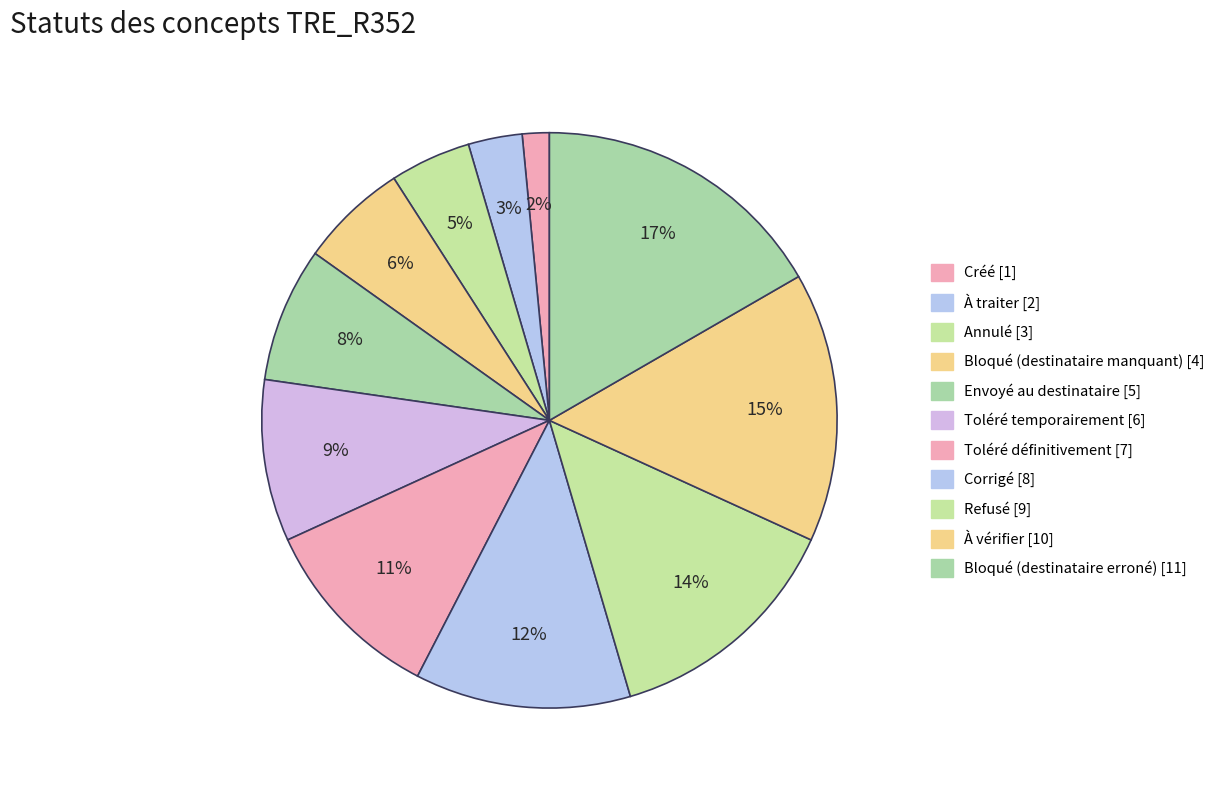

Count the number of slices in the pie.

11